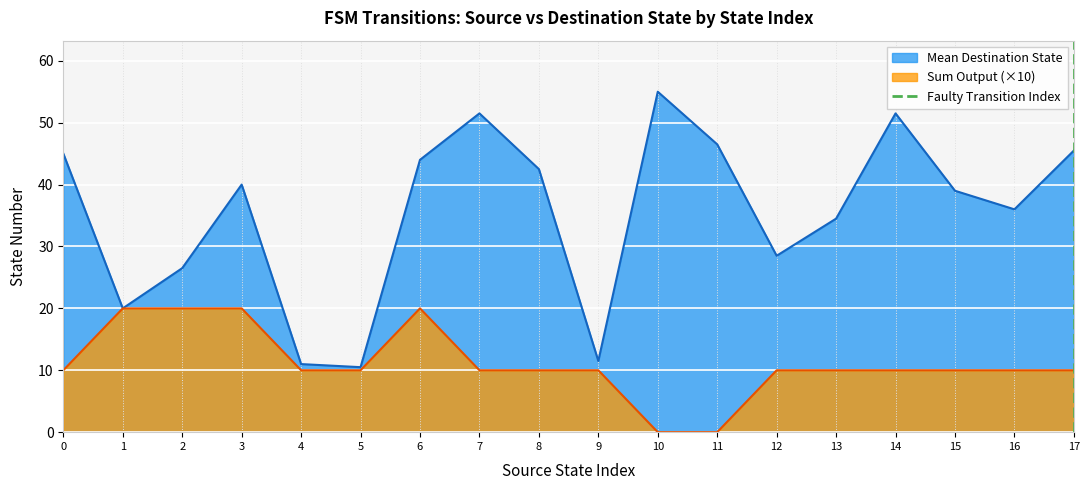

True or false: Mean Destination State has a value of 51.5 at 14.

True